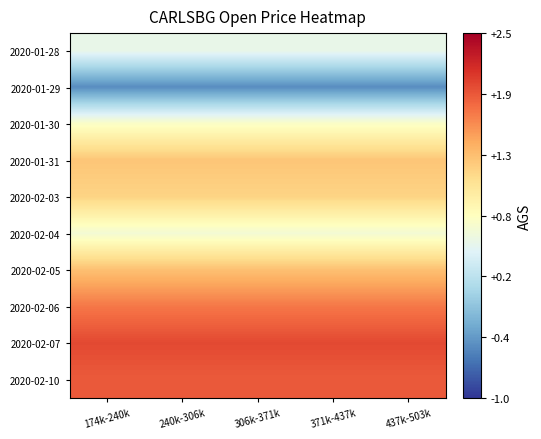

Count the number of categories in the chart.

5